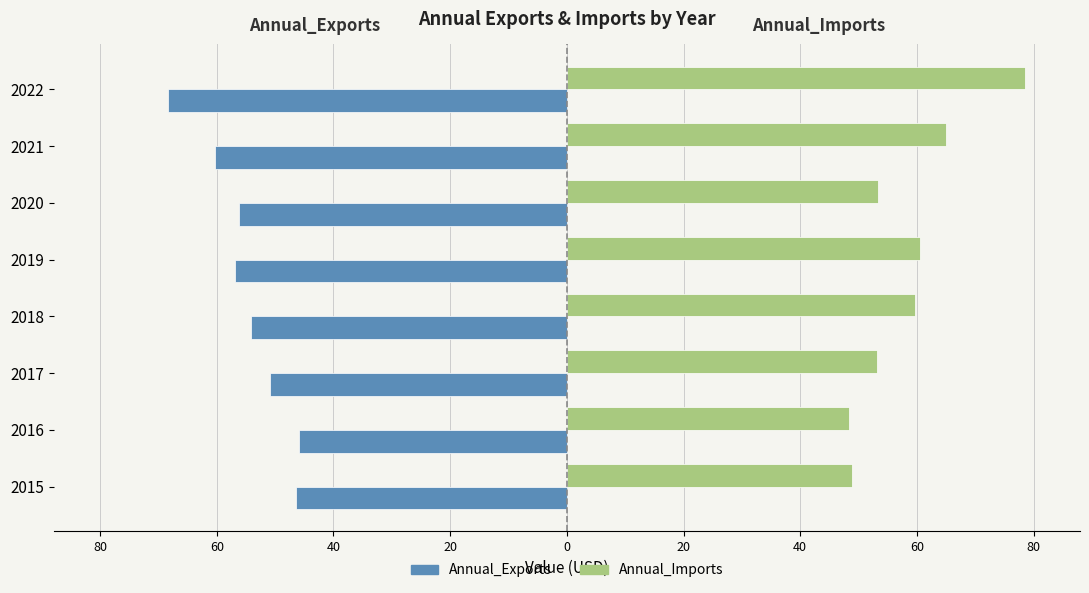

What are all the series names shown in the legend?

Annual_Exports, Annual_Imports